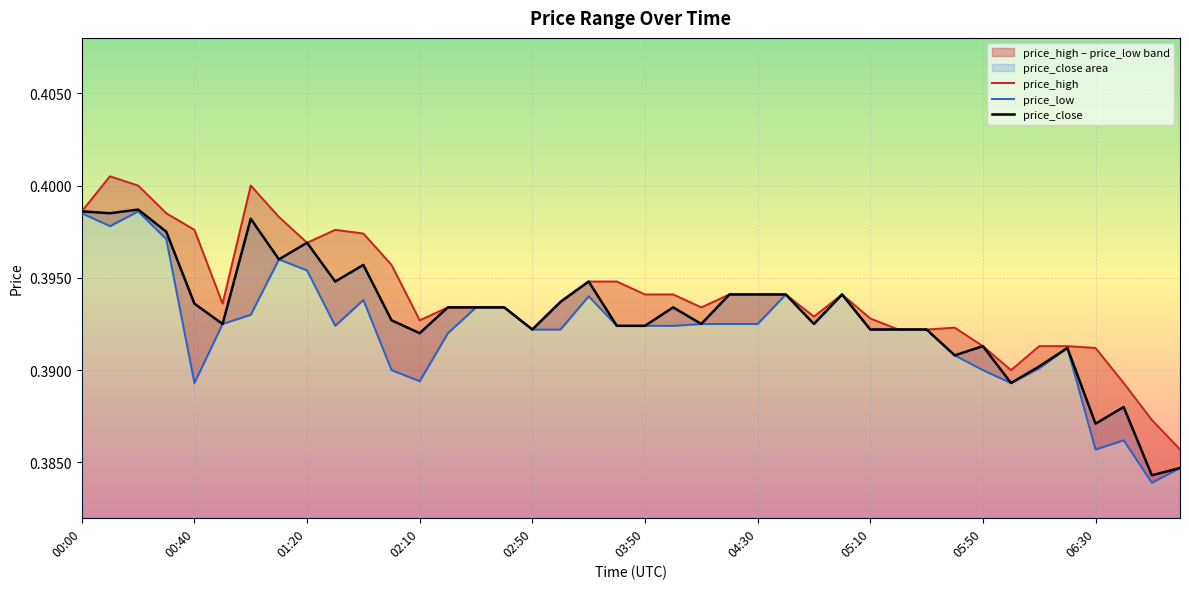

How many lines are shown in the chart?

3